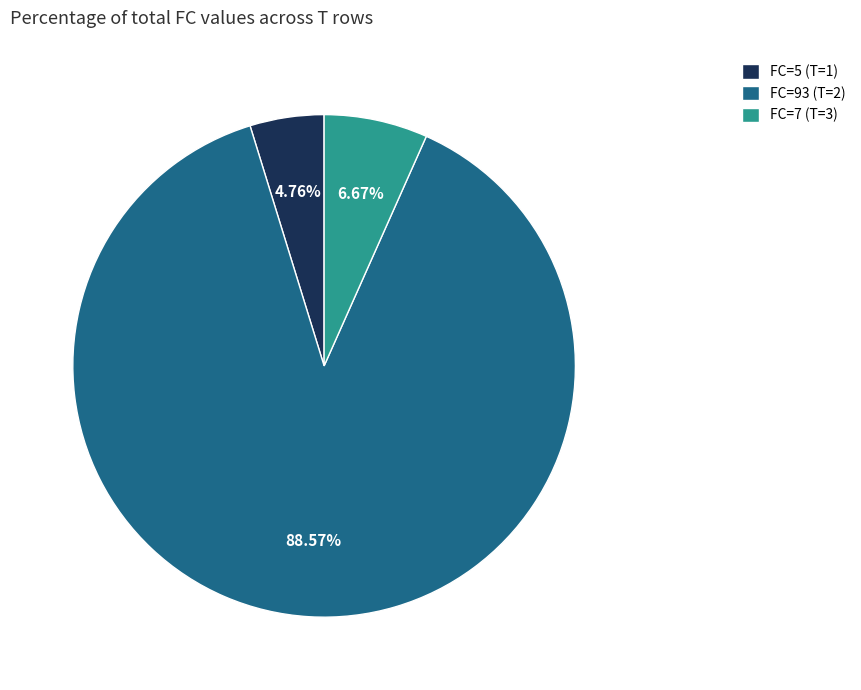

Rank the categories by value from lowest to highest.

FC=5 (T=1), FC=7 (T=3), FC=93 (T=2)